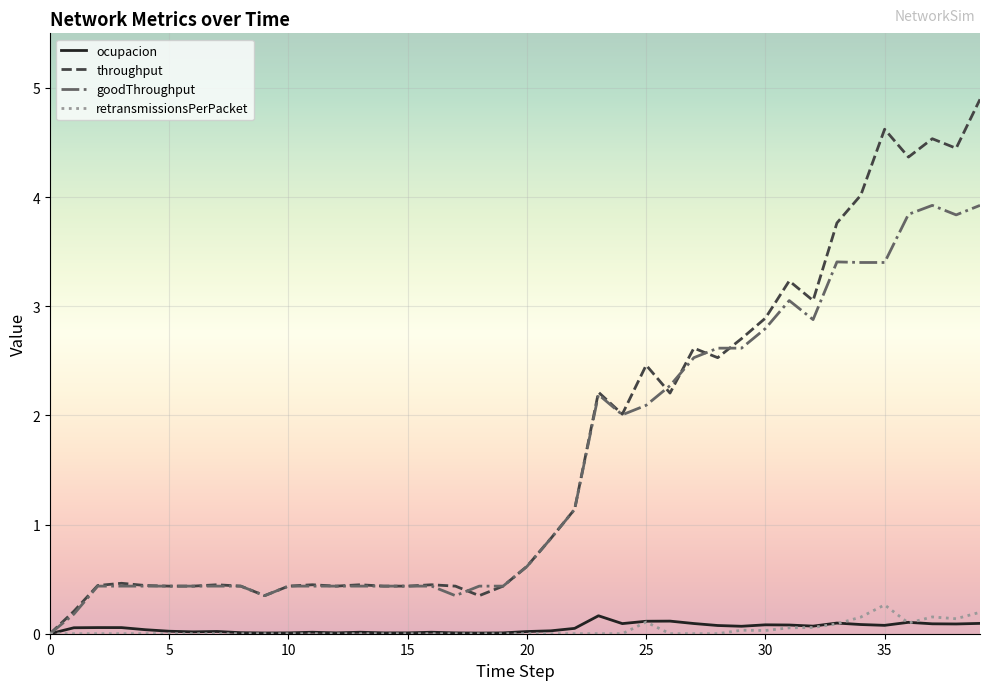

What are all the series names shown in the legend?

ocupacion, throughput, goodThroughput, retransmissionsPerPacket